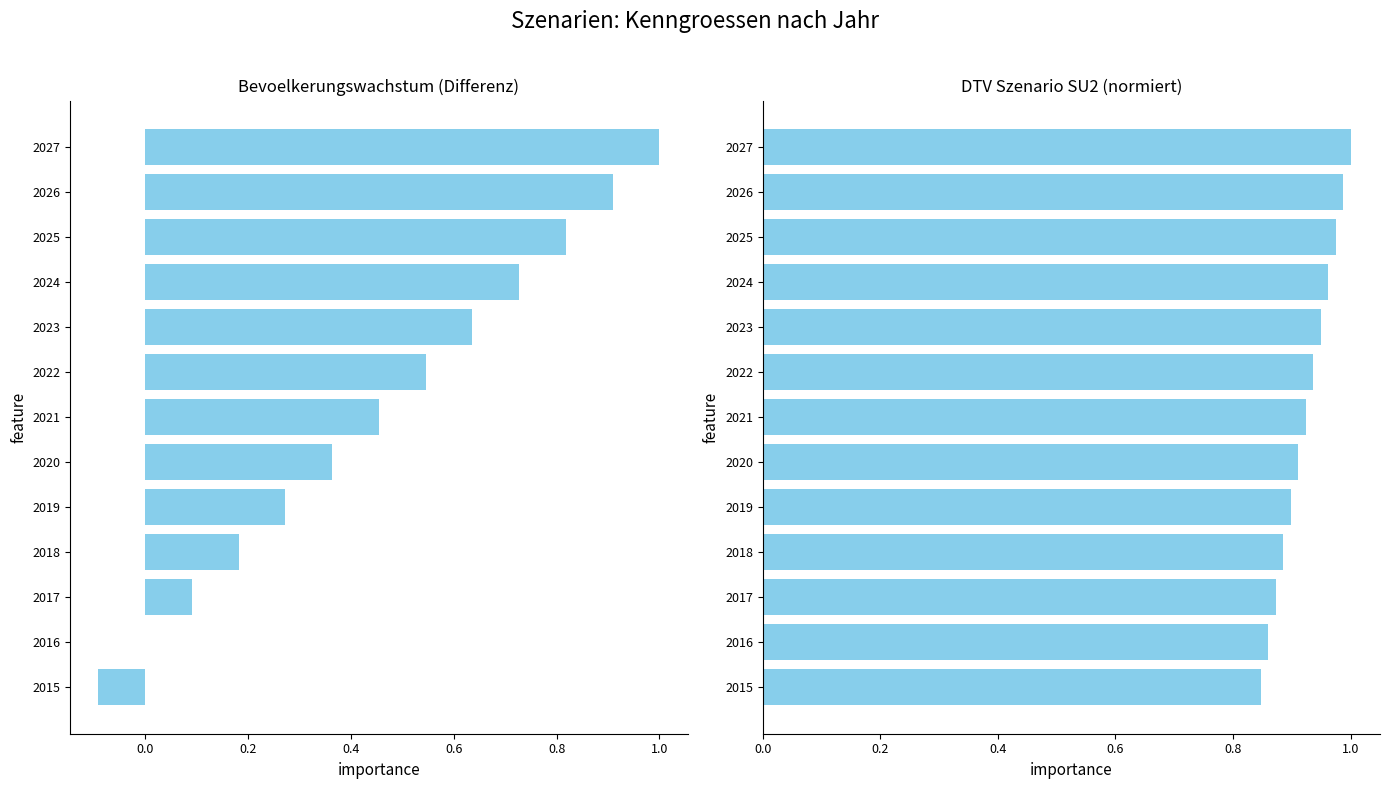

The value of DTV Differenz SB3-SB1 at 2027 is 1.4. True or false?

False